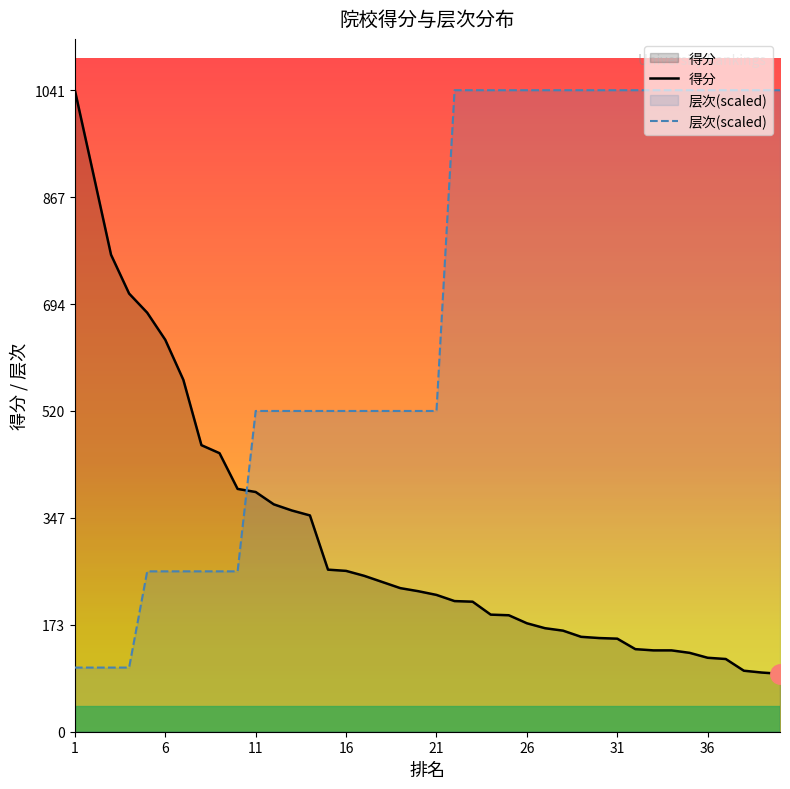

True or false: 层次 has a value of 260.2 at 9.

True